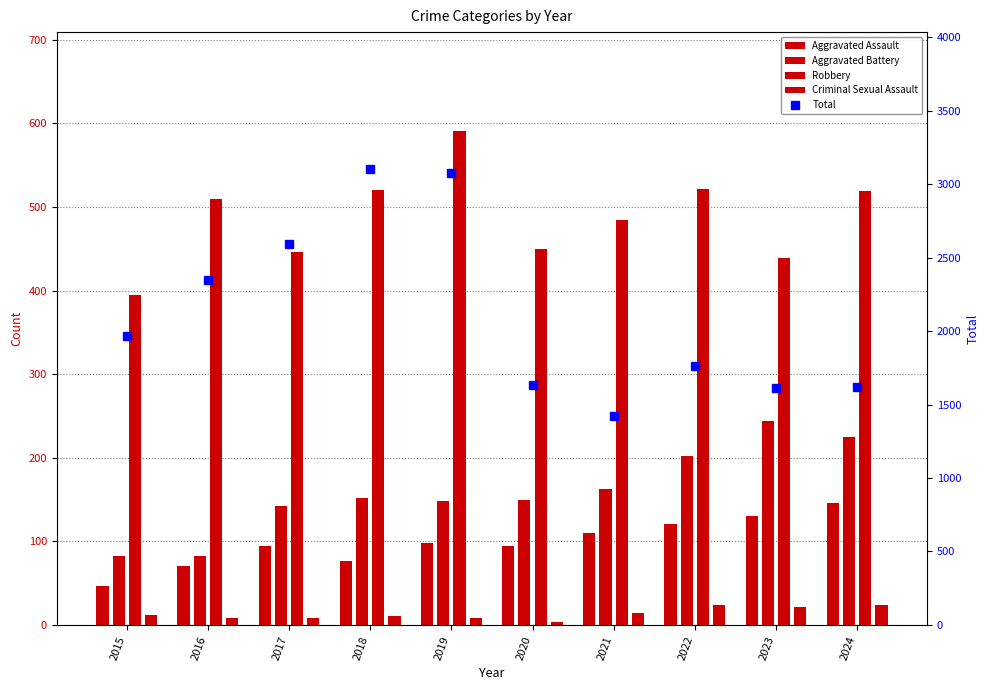

What is the sum of the Robbery values at 2019 and 2024?

1110